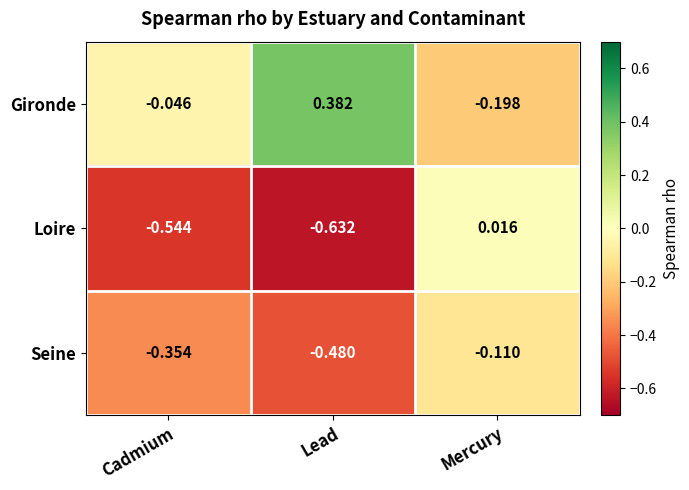

List the series in order of their overall mean, lowest first.

Loire, Seine, Gironde